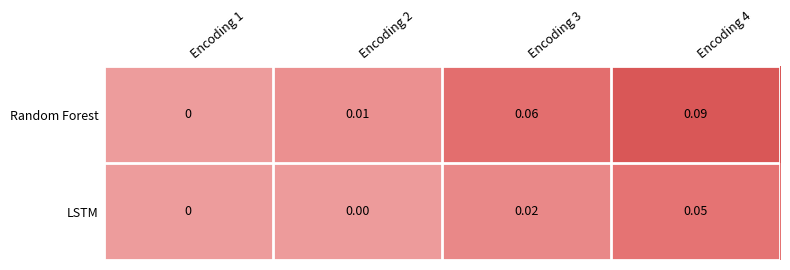

At Encoding 3, list the series in order from largest to smallest.

Random Forest, LSTM